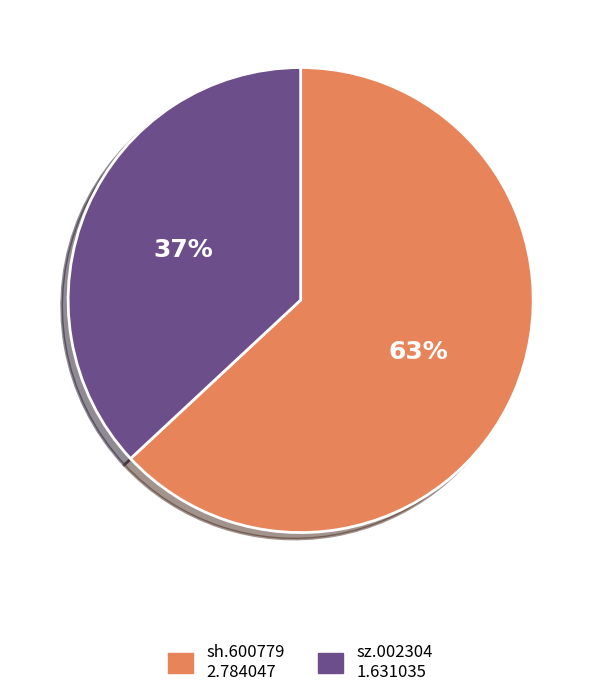

How many slices are in this pie chart?

2